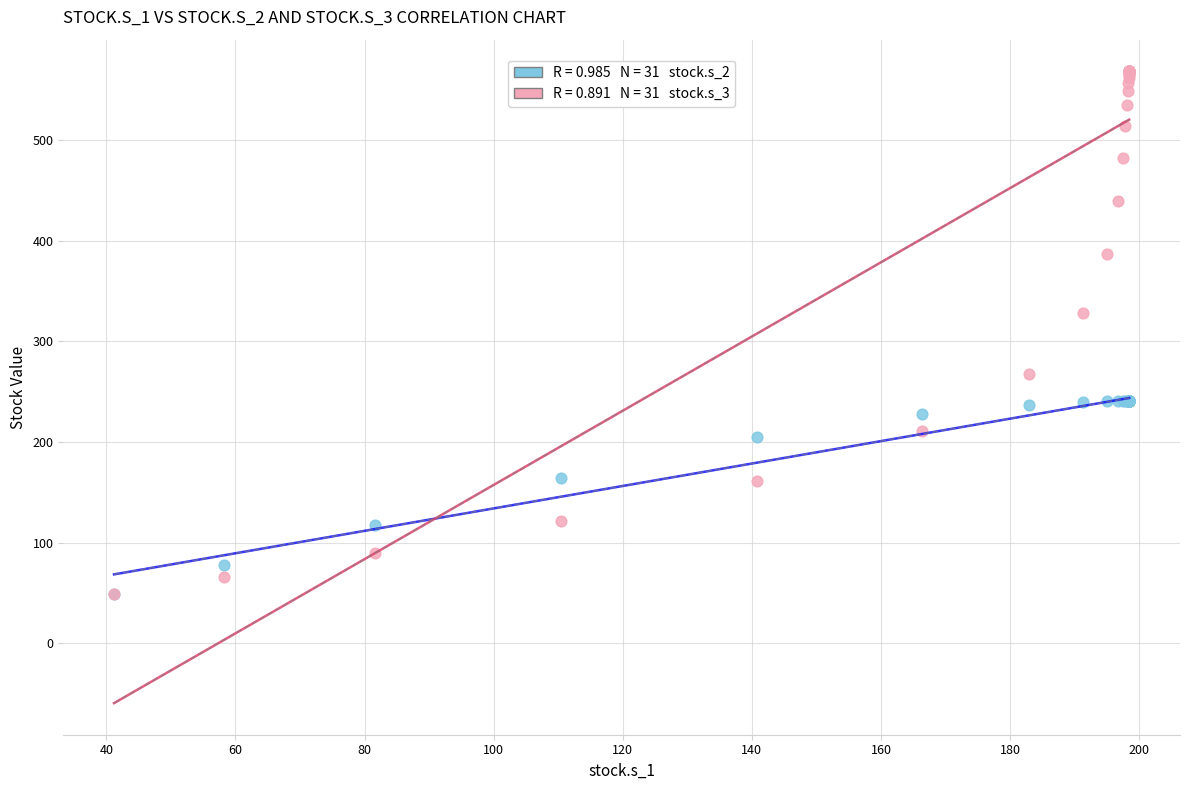

Across all series, what Y value is closest to 308?

327.7